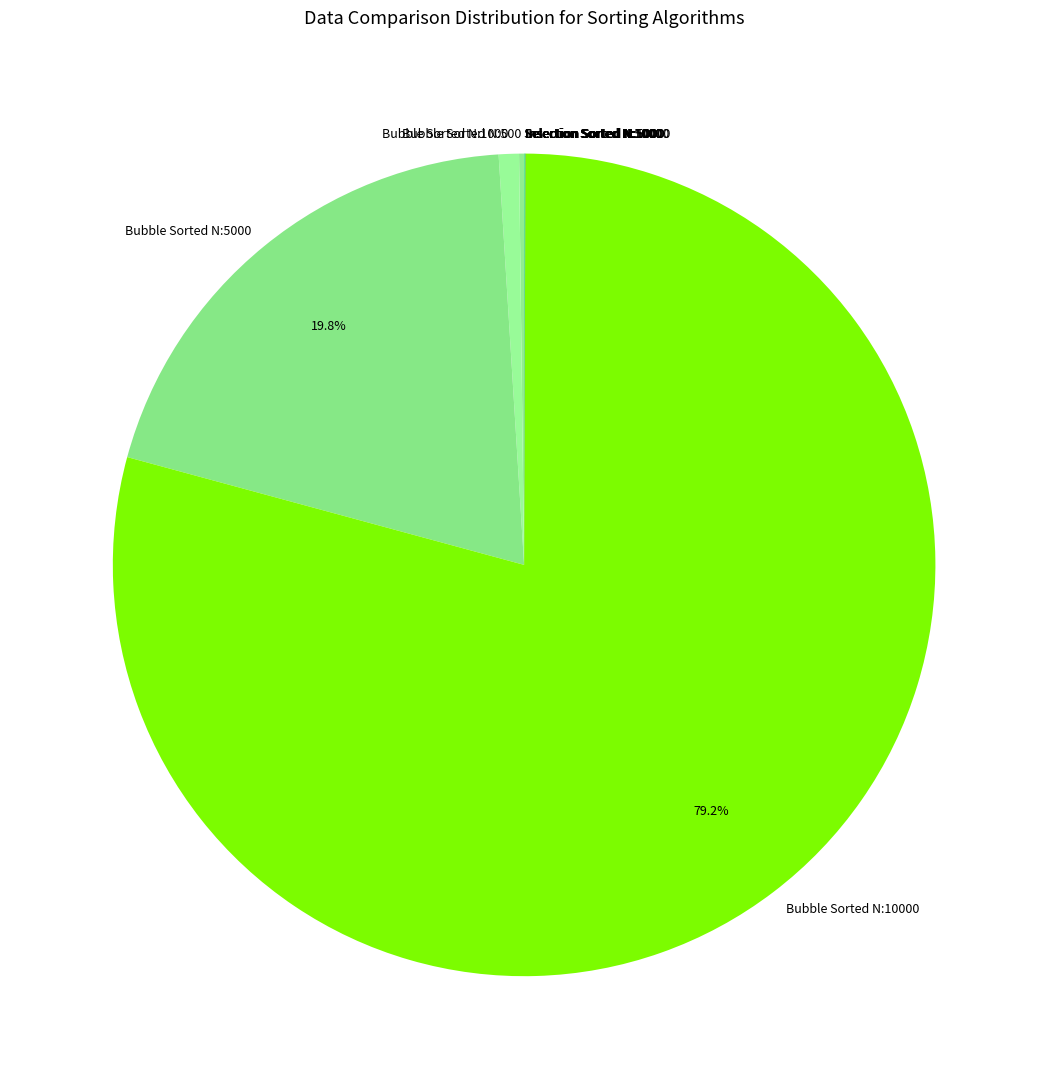

To the nearest percent, what percentage of the pie is Bubble Sorted N:10000?

79%